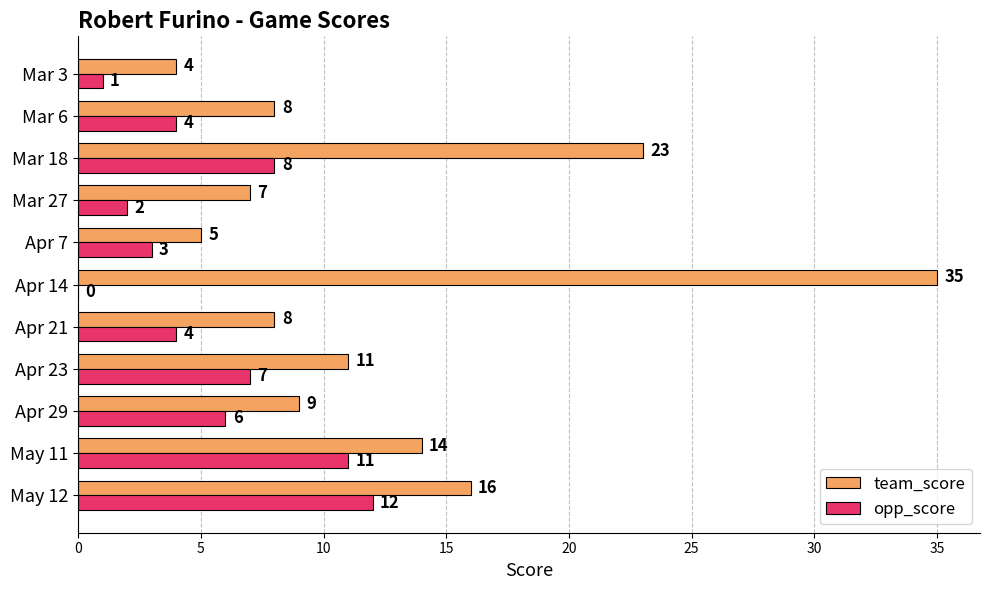

Which series changed the most between Apr 29 and Mar 6?

opp_score